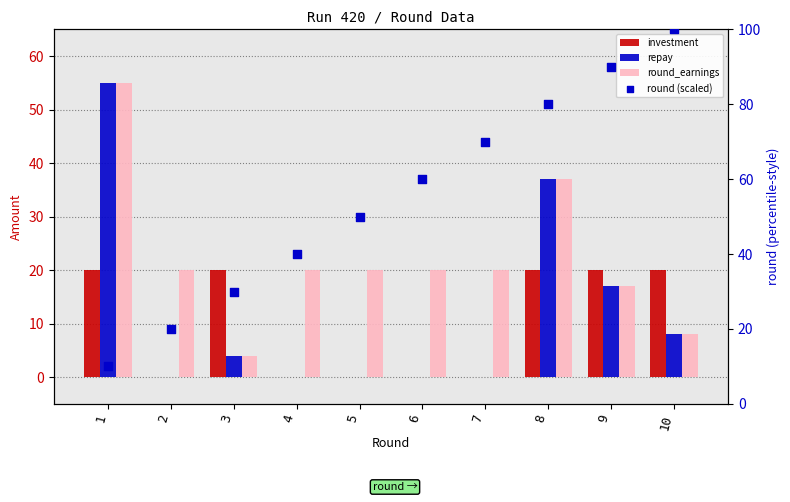

At which category is the sum across all series the highest?

8